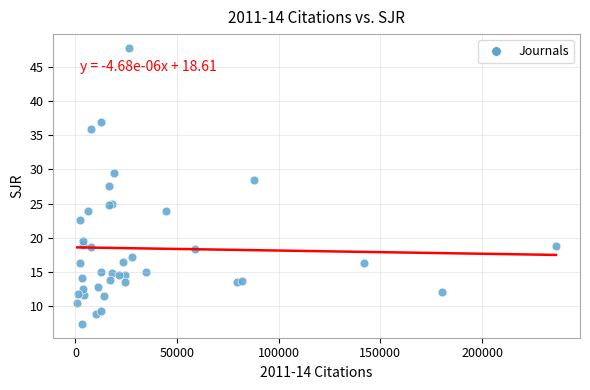

What Y value in the scatter plot is closest to 27?

27.6